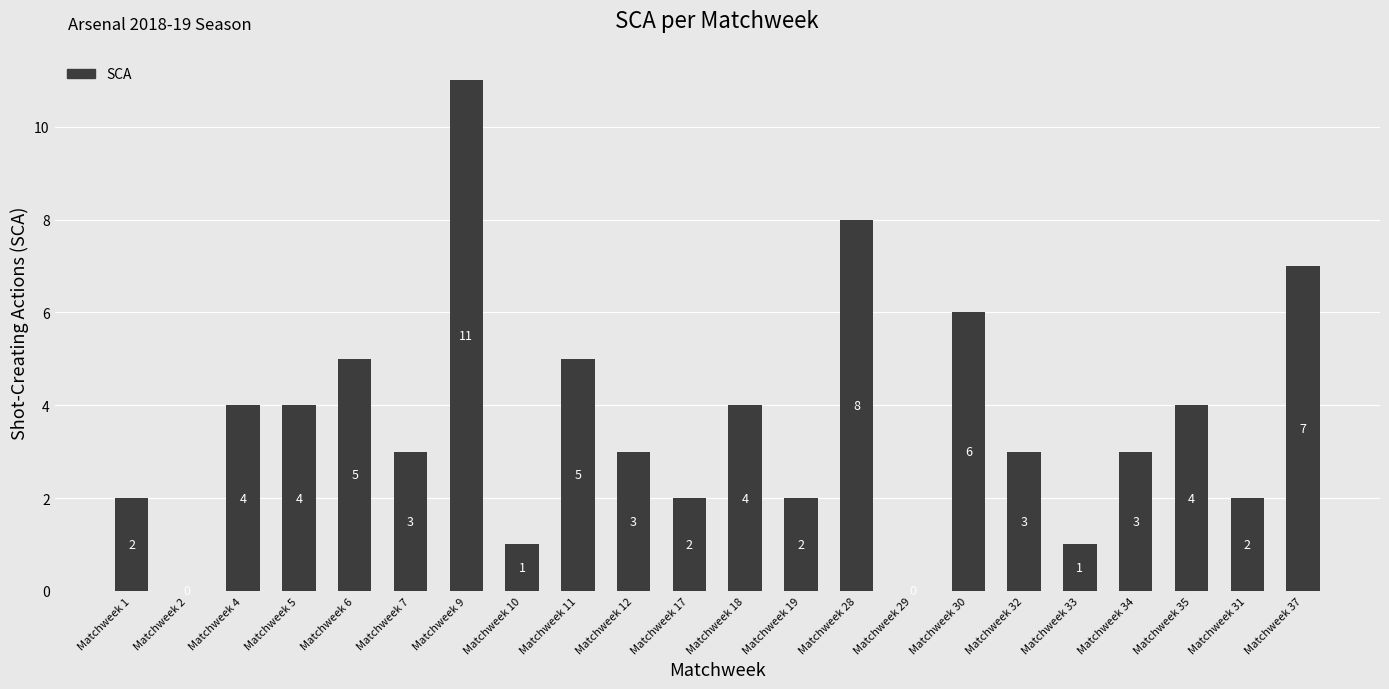

What is the sum of all values?

80